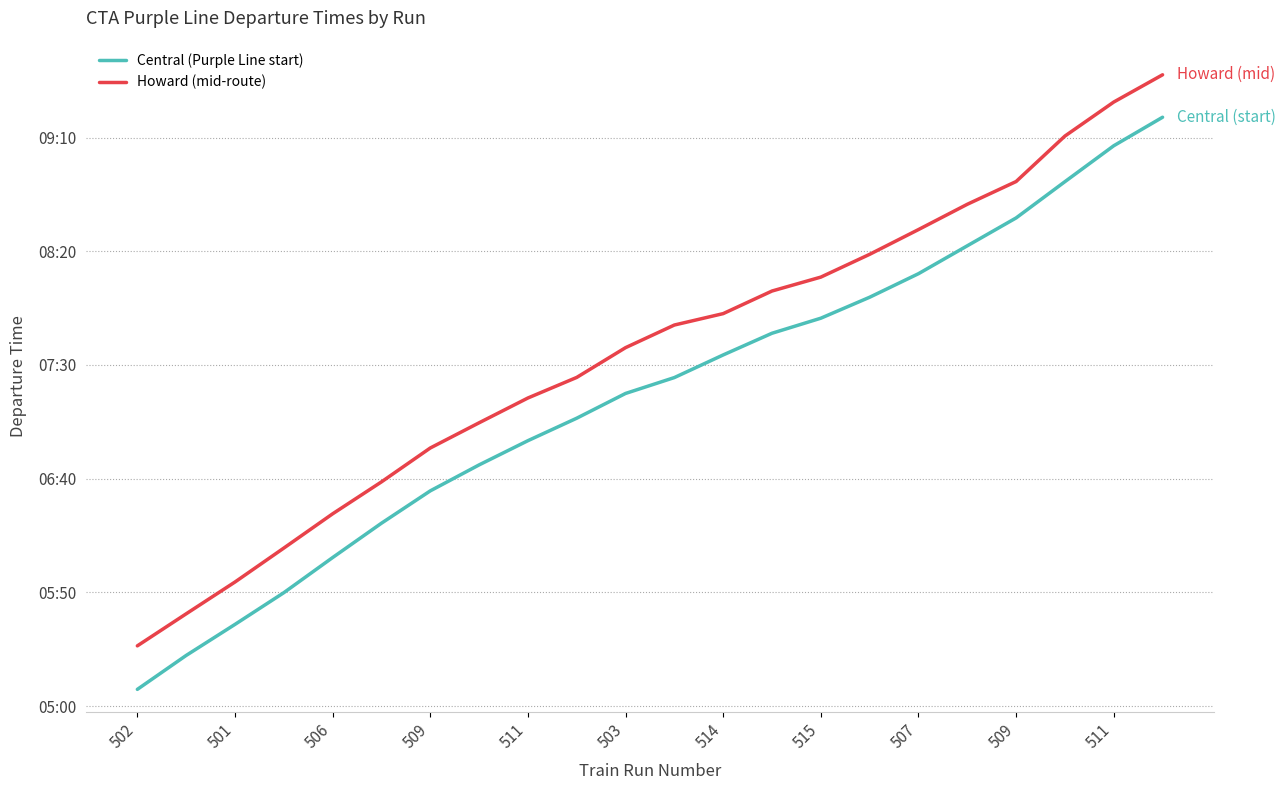

Does the chart display data point markers on the line(s)?

No